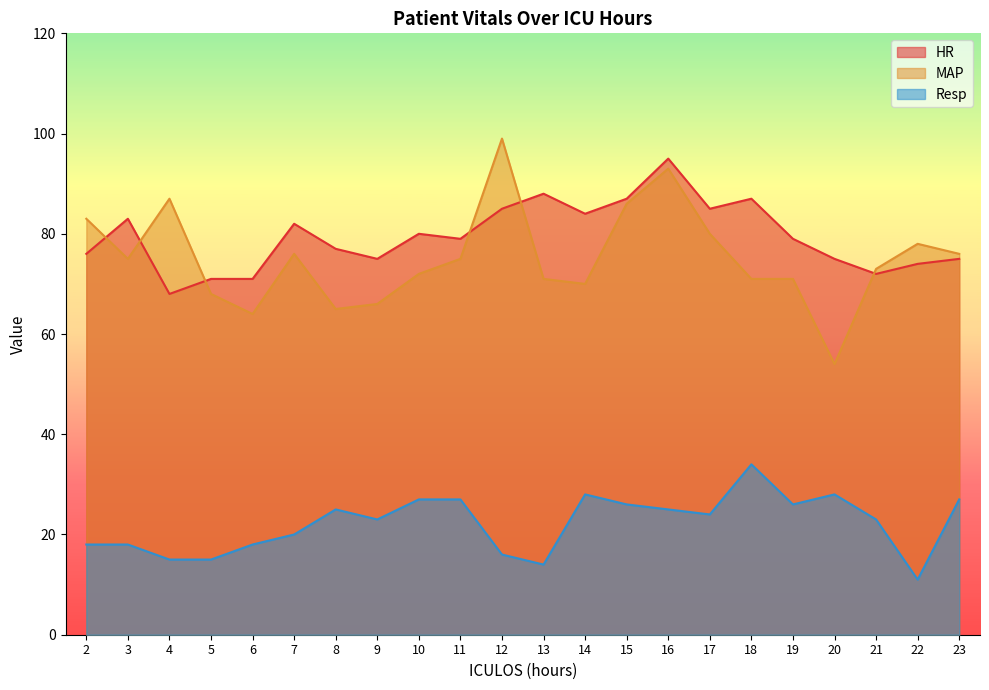

How many data points in MAP are above 75?

9